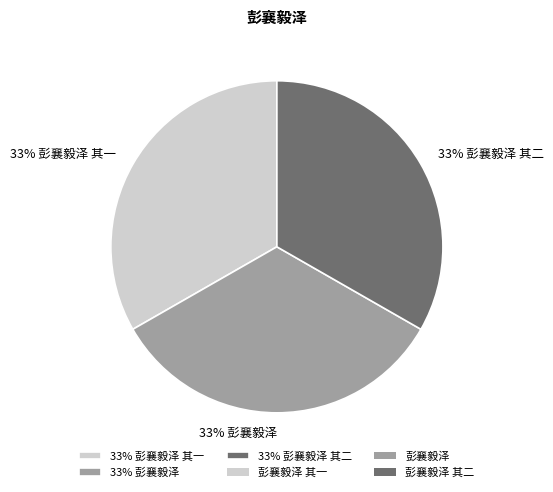

The 33% 彭襄毅泽 slice represents 22% of the pie. True or false?

False